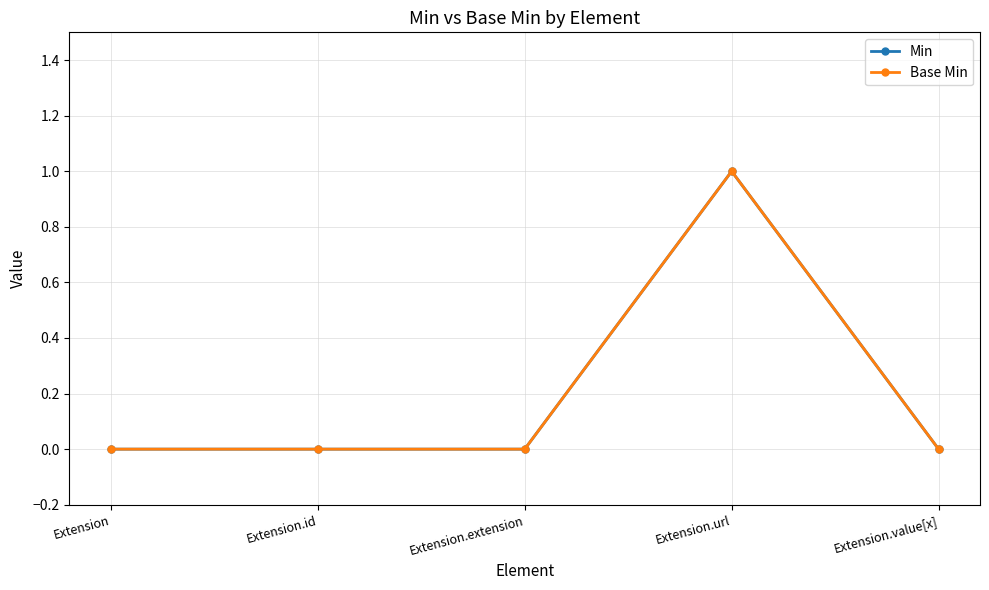

Which series has the widest spread of values?

Min